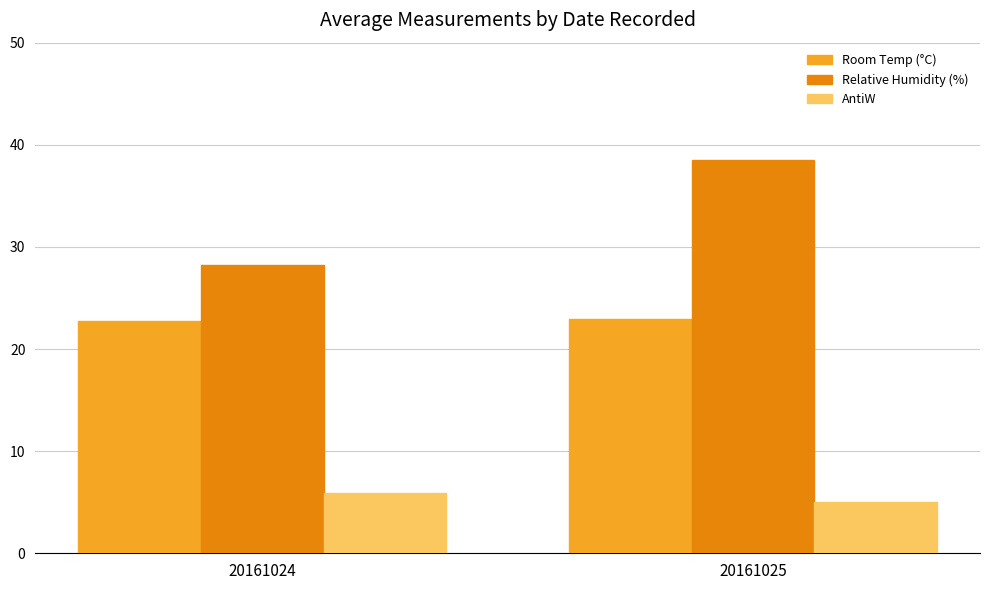

Rank the series by their maximum value, from lowest to highest.

AntiW, Room Temp (°C), Relative Humidity (%)